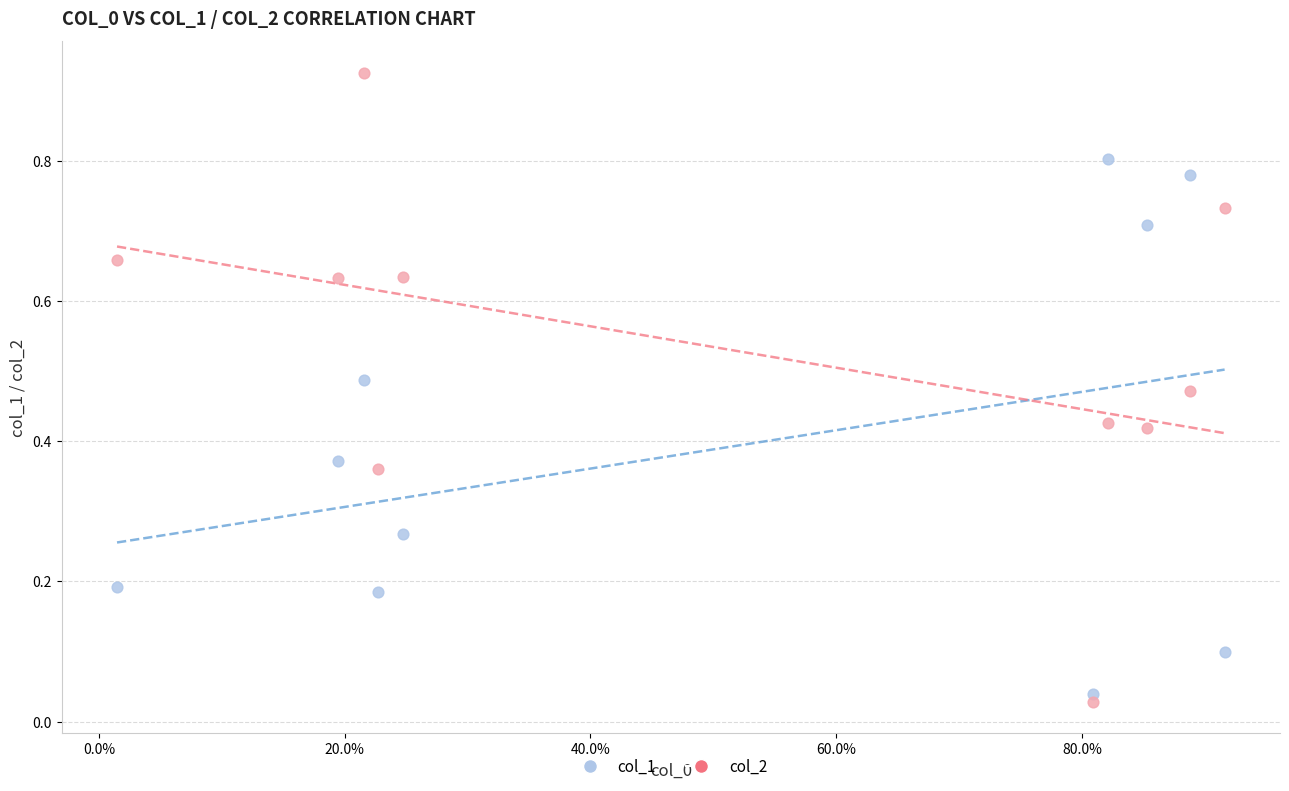

What are all the series names shown in the legend?

col_1, col_2